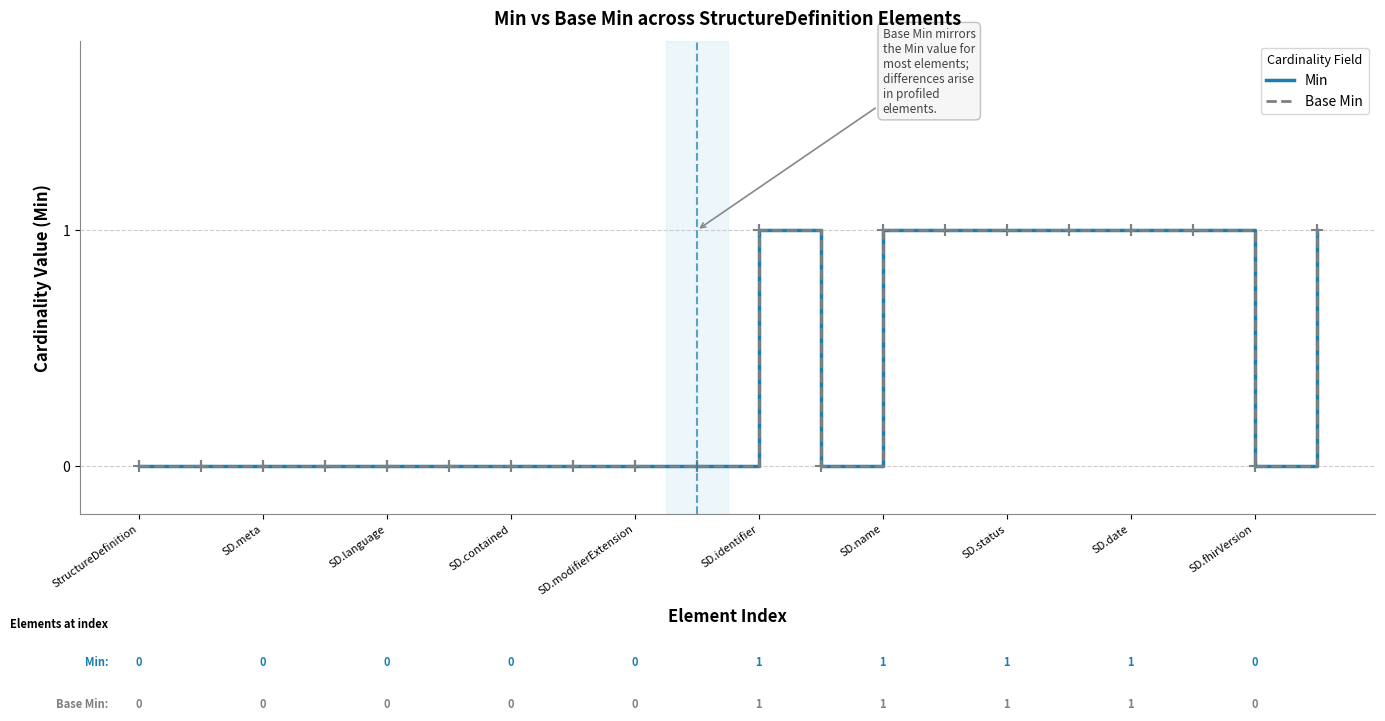

True or false: Base Min and Min cross at least once.

False